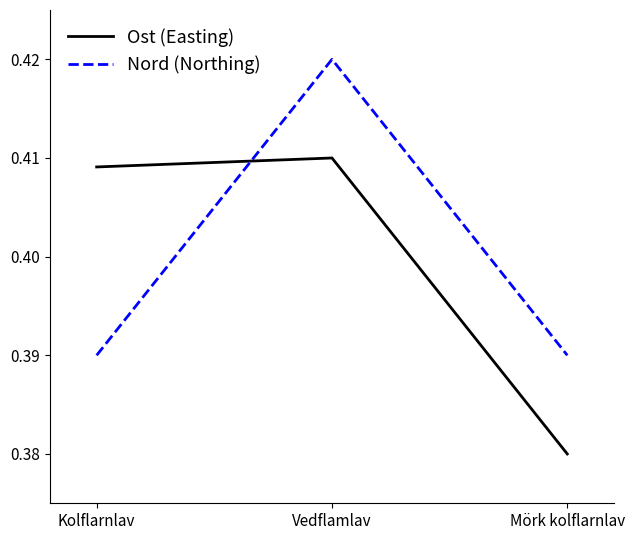

At Kolflarnlav, list the series in order from largest to smallest.

Ost (Easting), Nord (Northing)